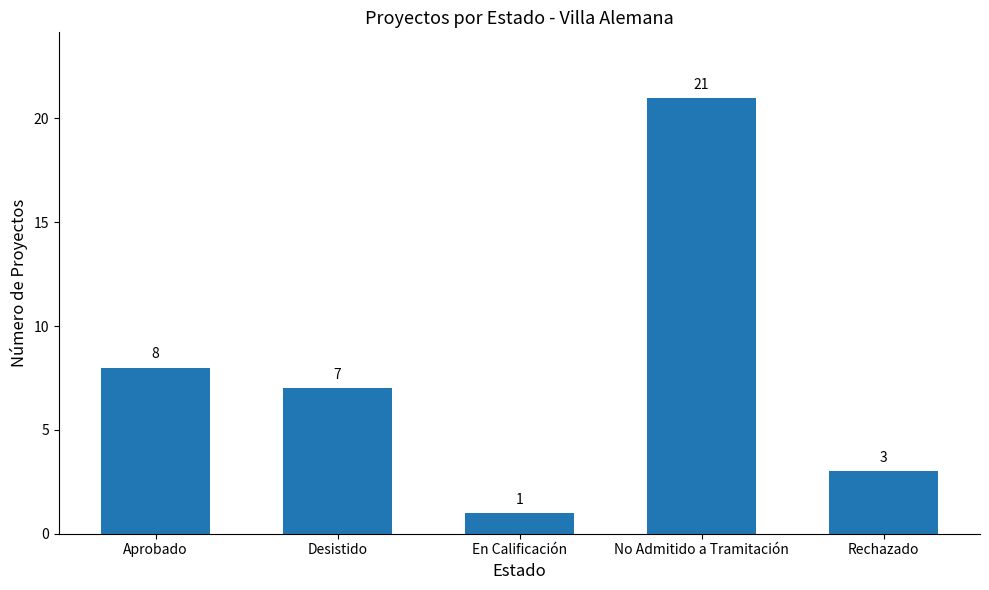

Read the value at No Admitido a Tramitación, to the nearest 10.

20